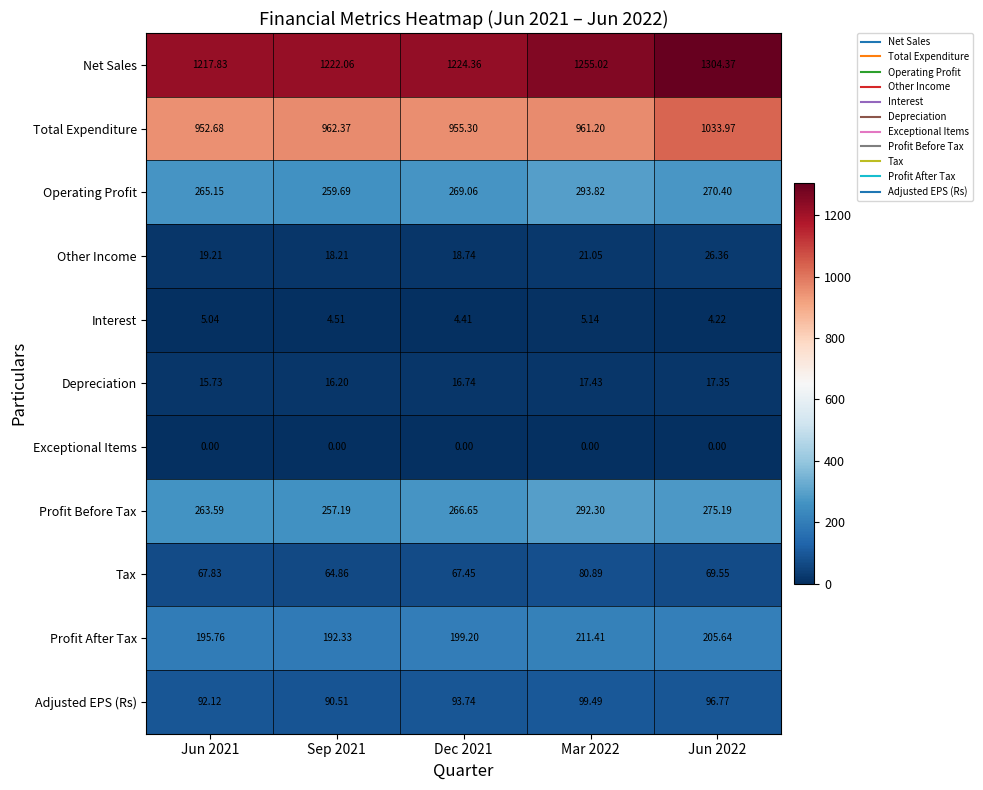

Between Dec 2021 and Jun 2022, which series saw the biggest shift?

Net Sales